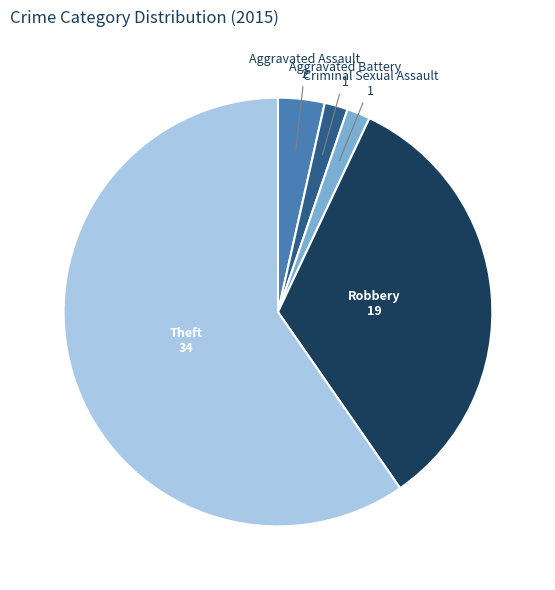

Is it true that Aggravated Battery is 2% of the pie?

True